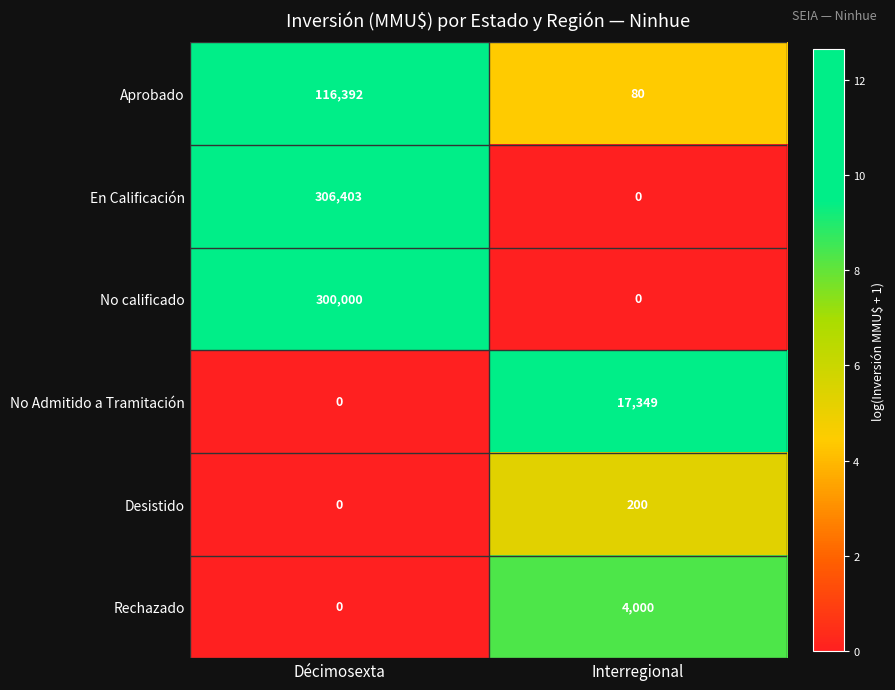

Reading left to right, transcribe all the data shown in this chart.

Aprobado: 116392	80
En Calificación: 306403	0
No calificado: 300000	0
No Admitido a Tramitación: 0	17349
Desistido: 0	200
Rechazado: 0	4000